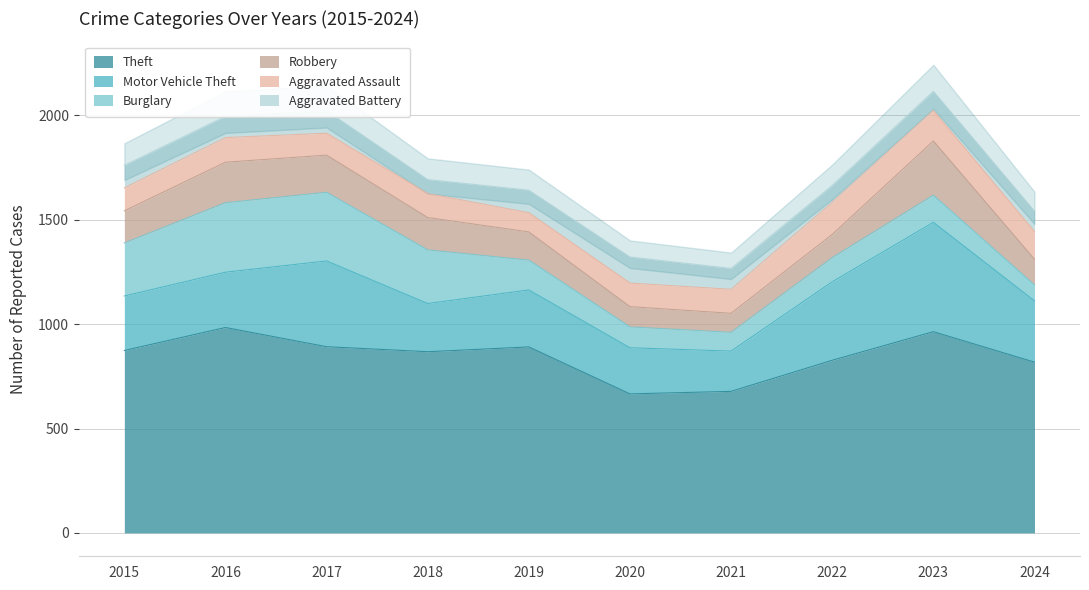

Is it true that Theft equals 1232 at 2015?

False